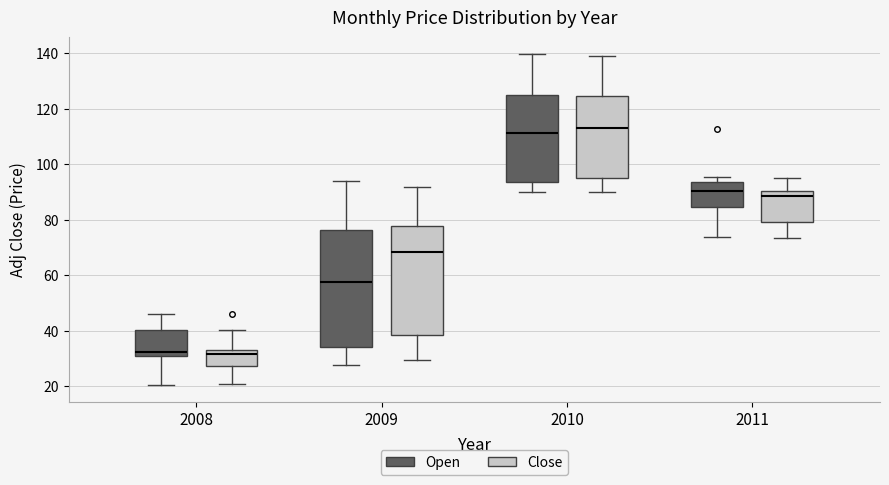

Reading left to right, transcribe this box plot: for each box, give where its median line is, the range the box spans, and where its two whiskers end, as read against the y-axis. The values are not printed on the chart, so give them approximately, as read against the axis.

2008 (Open): median 32, box 30 to 40, whiskers 20 to 46
2008 (Close): median 32 (just below the box's upper edge), box 28 to 32, whiskers 20 to 40
2009 (Open): median 58, box 34 to 76, whiskers 28 to 94
2009 (Close): median 68, box 38 to 78, whiskers 30 to 92
2010 (Open): median 112, box 94 to 124, whiskers 90 to 140
2010 (Close): median 112, box 94 to 124, whiskers 90 to 138
2011 (Open): median 90, box 84 to 94, whiskers 74 to 96
2011 (Close): median 88, box 80 to 90, whiskers 74 to 96